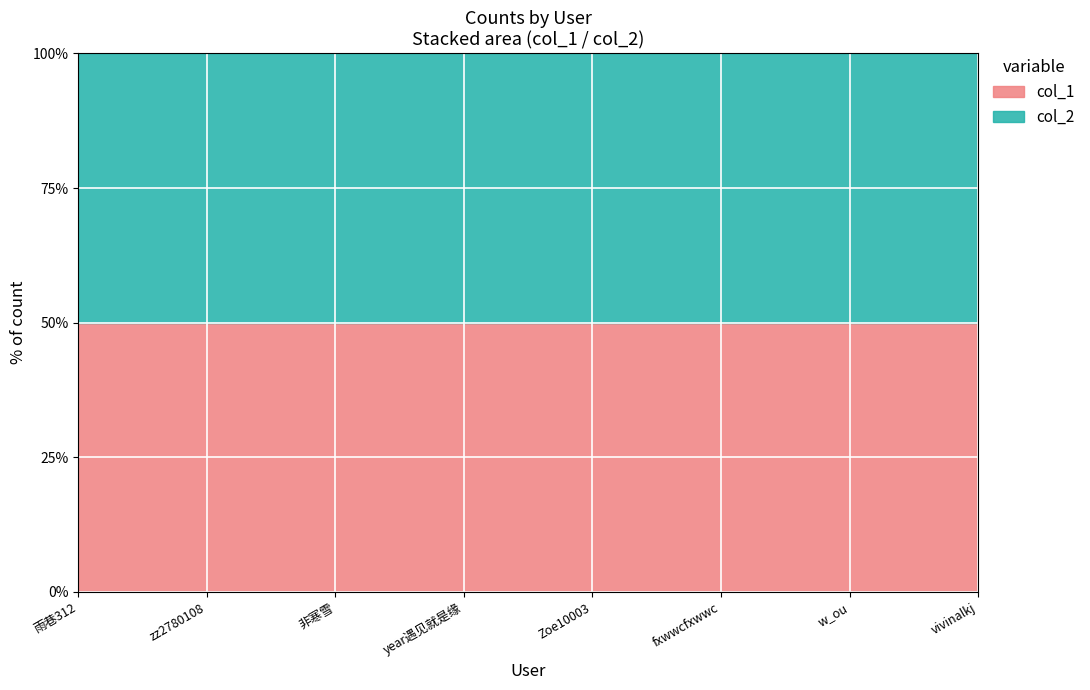

True or false: col_1 and col_2 intersect in this chart.

False